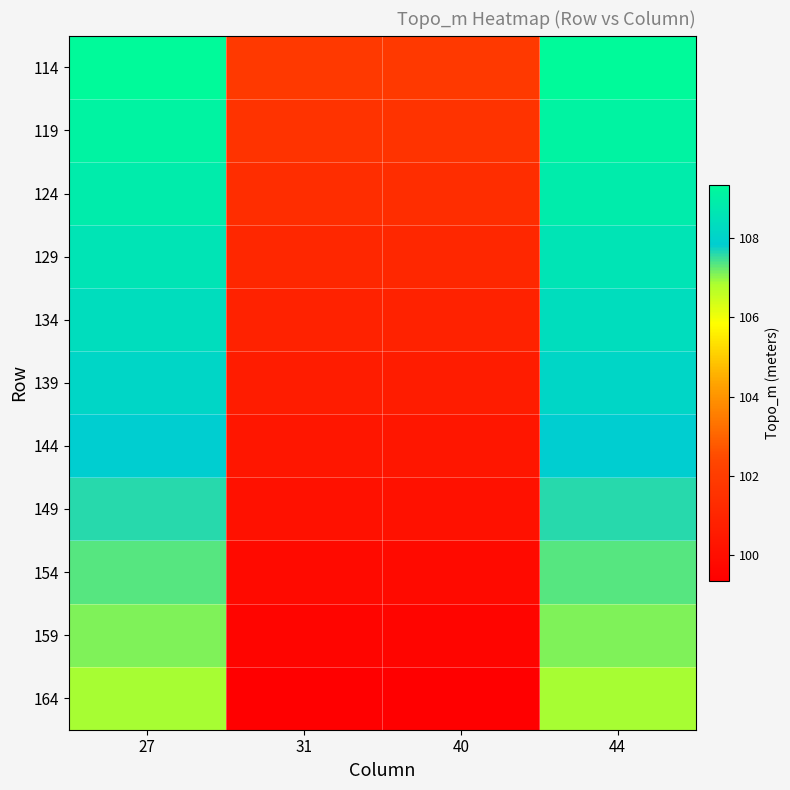

What is the spread (max minus min) of values at 40?

2.5